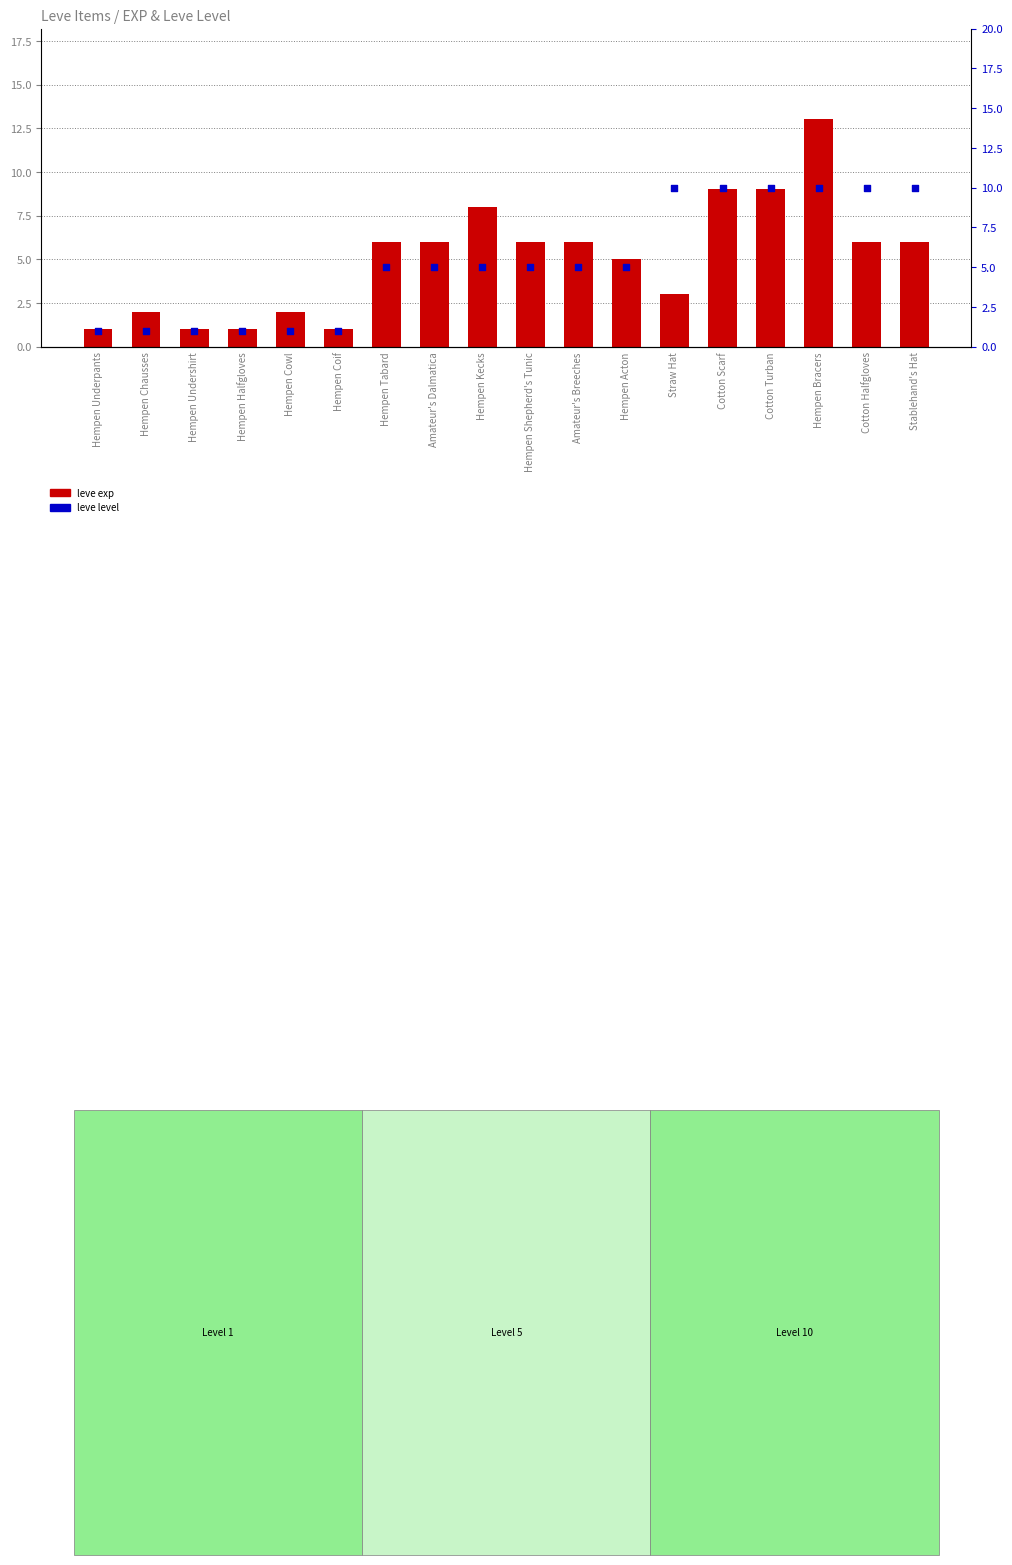

Which series reaches the maximum Y coordinate?

leve exp